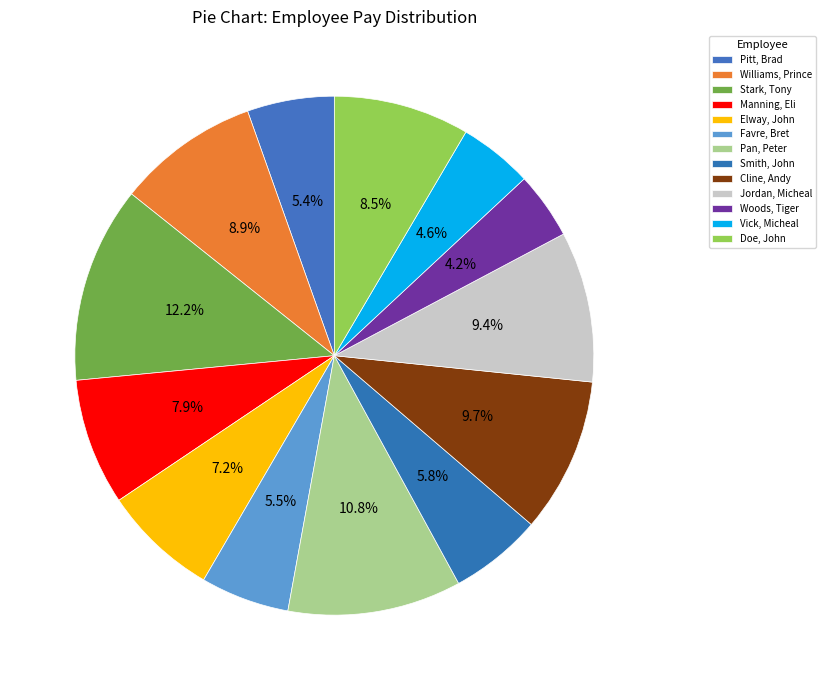

To the nearest percent, what percentage of the pie is Cline, Andy?

10%